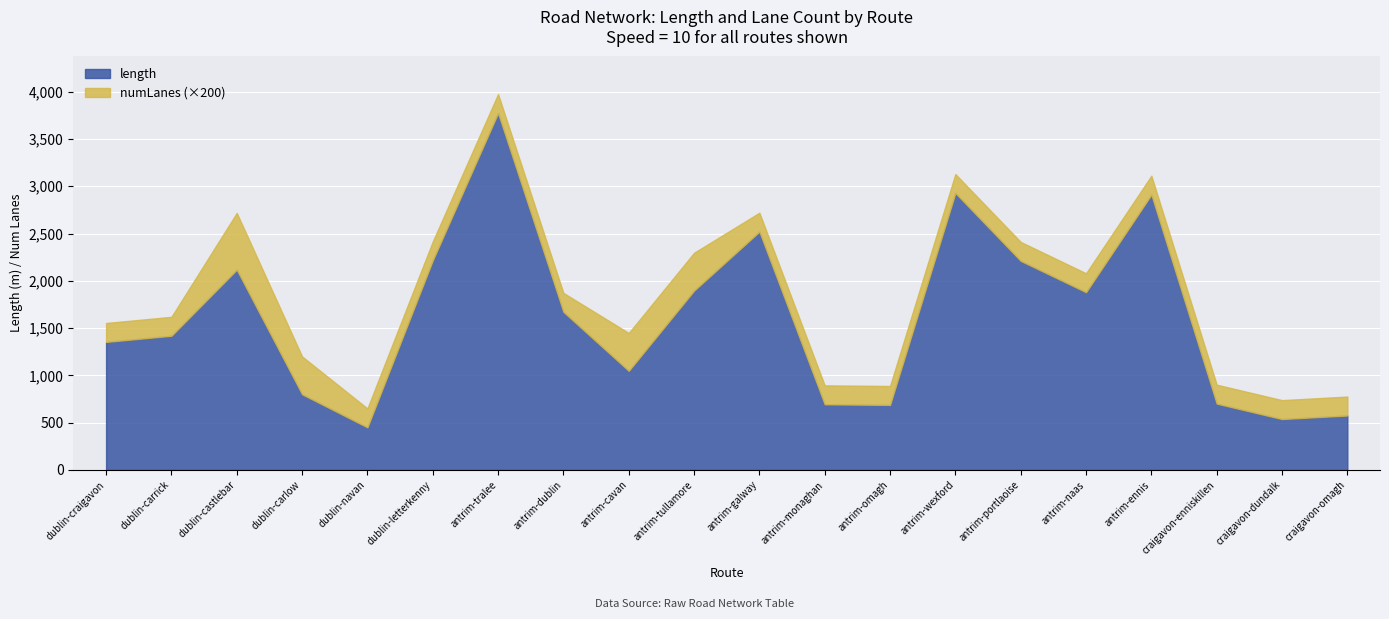

What are all the series names shown in the legend?

length, numLanes (×200)